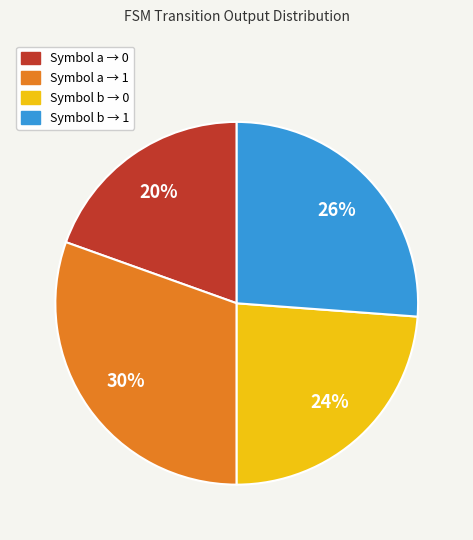

Does any single category account for the majority?

No